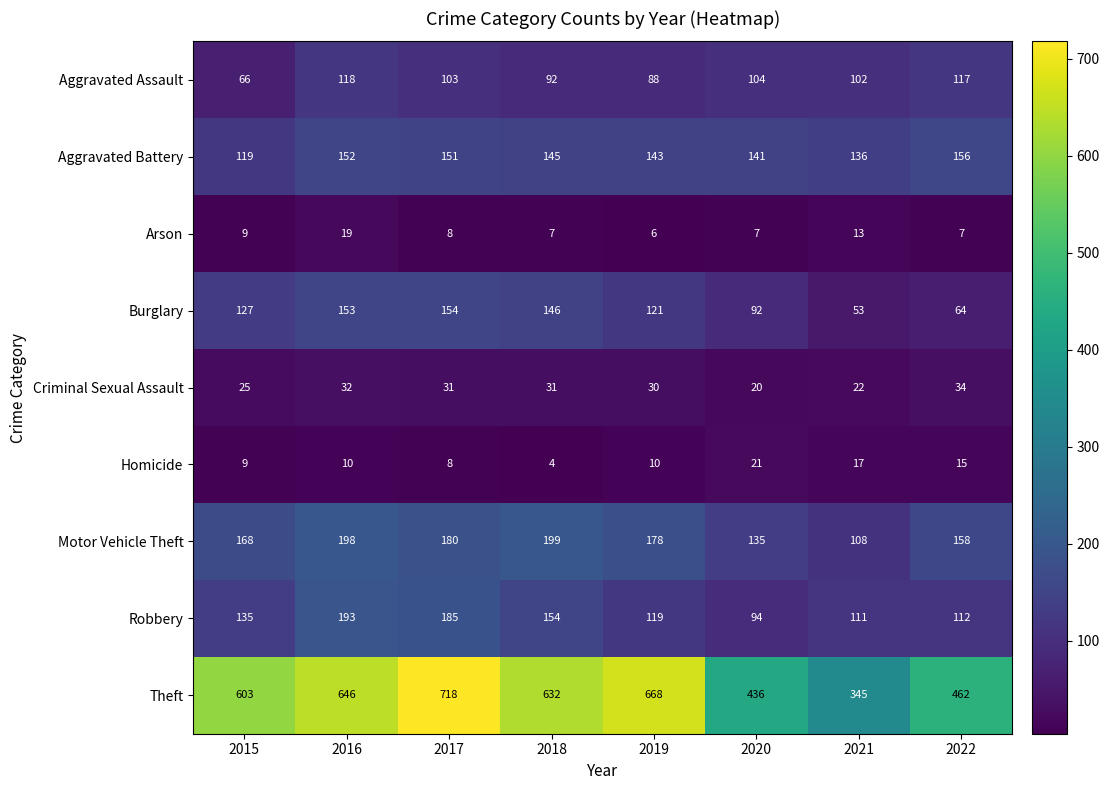

What is the approximate value of Robbery at 2021?

111